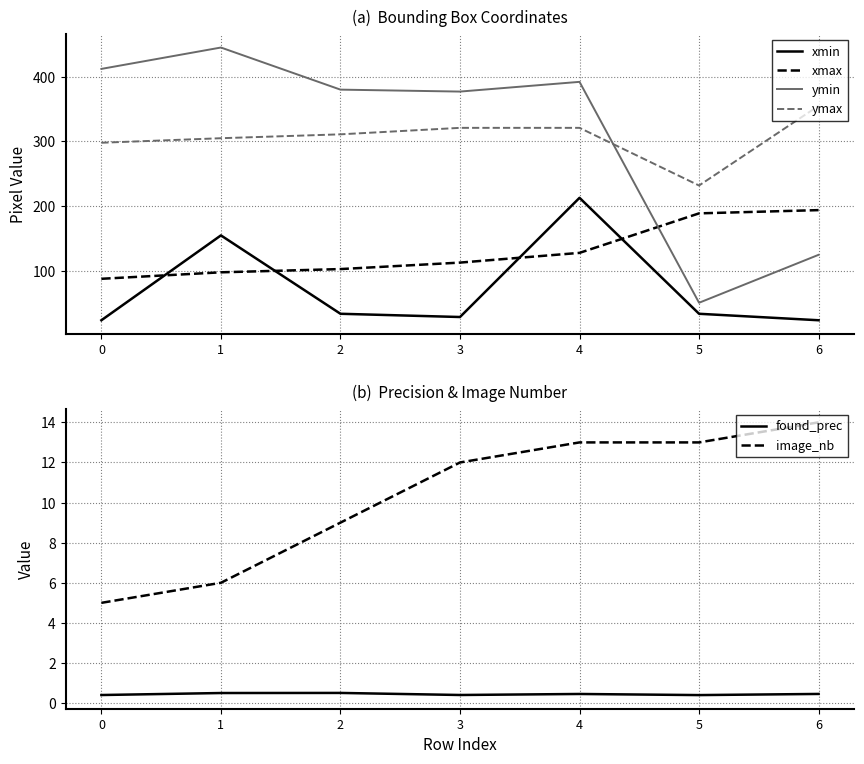

Does the chart have visible grid lines?

Yes